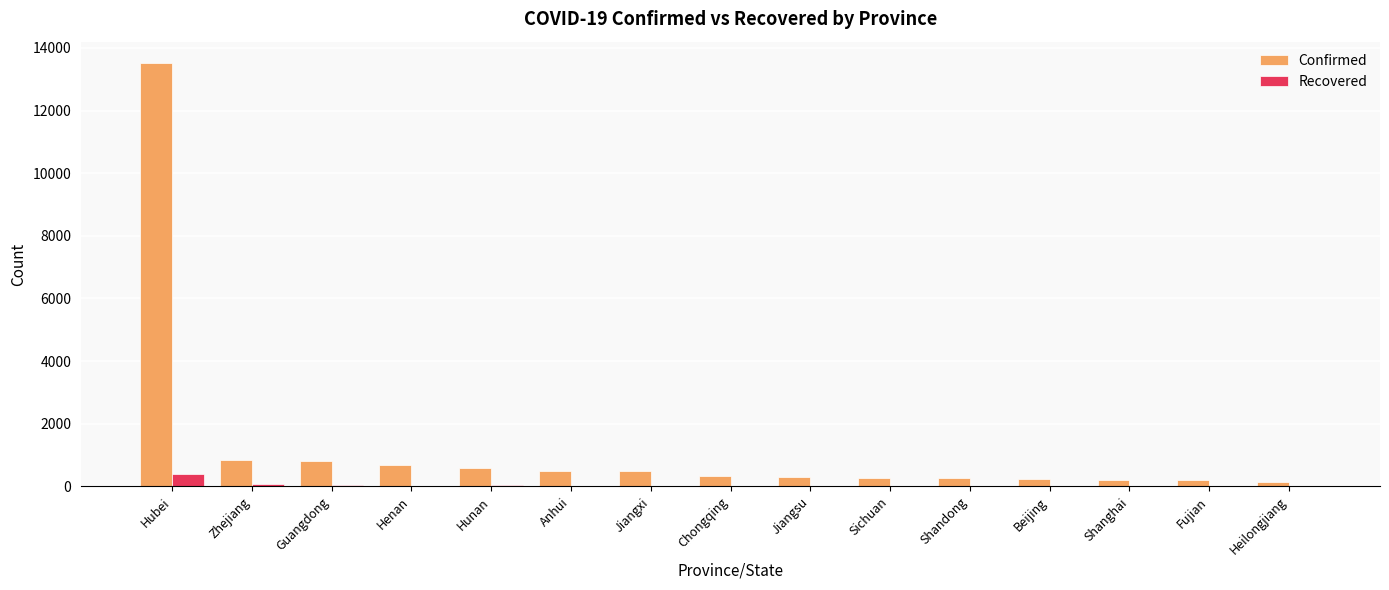

The value of Recovered at Hubei is 397. True or false?

True